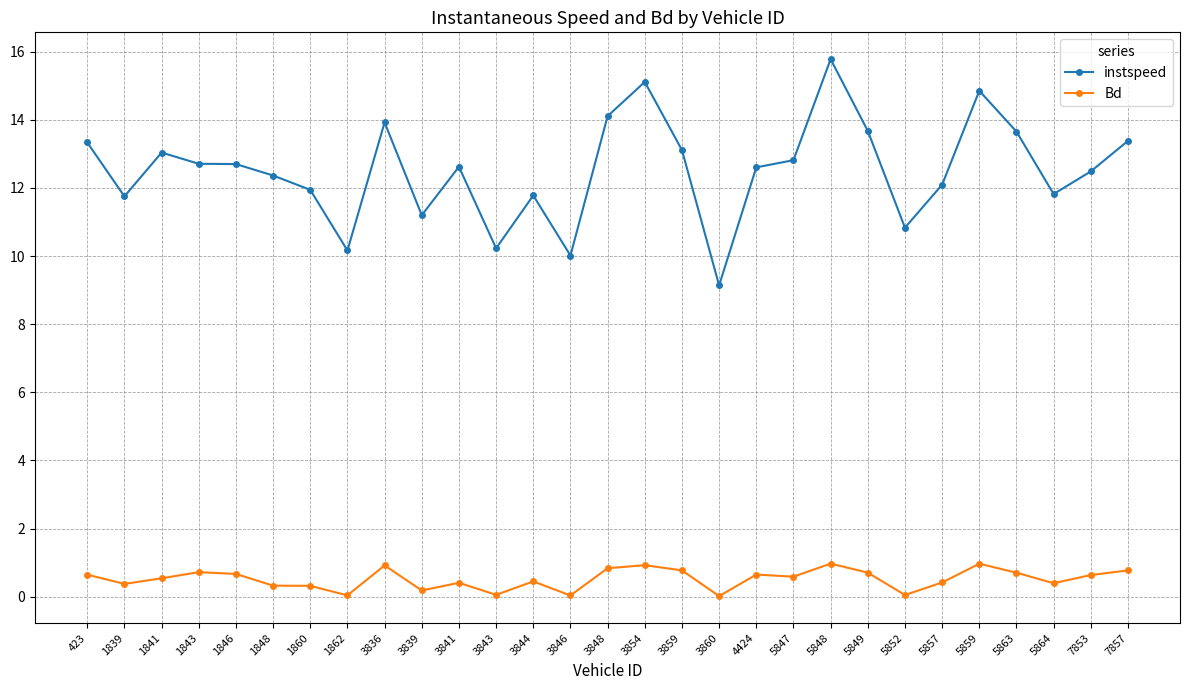

What is the minimum value for instspeed?

9.1